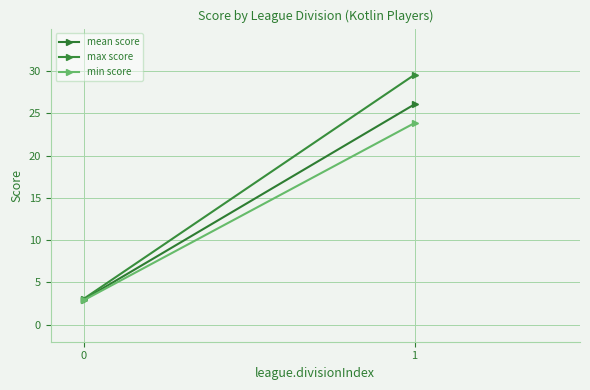

Reading right to left, transcribe all the data shown in this chart.

mean score: 1=26.1	0=3.0
max score: 1=29.6	0=3.1
min score: 1=23.8	0=2.9